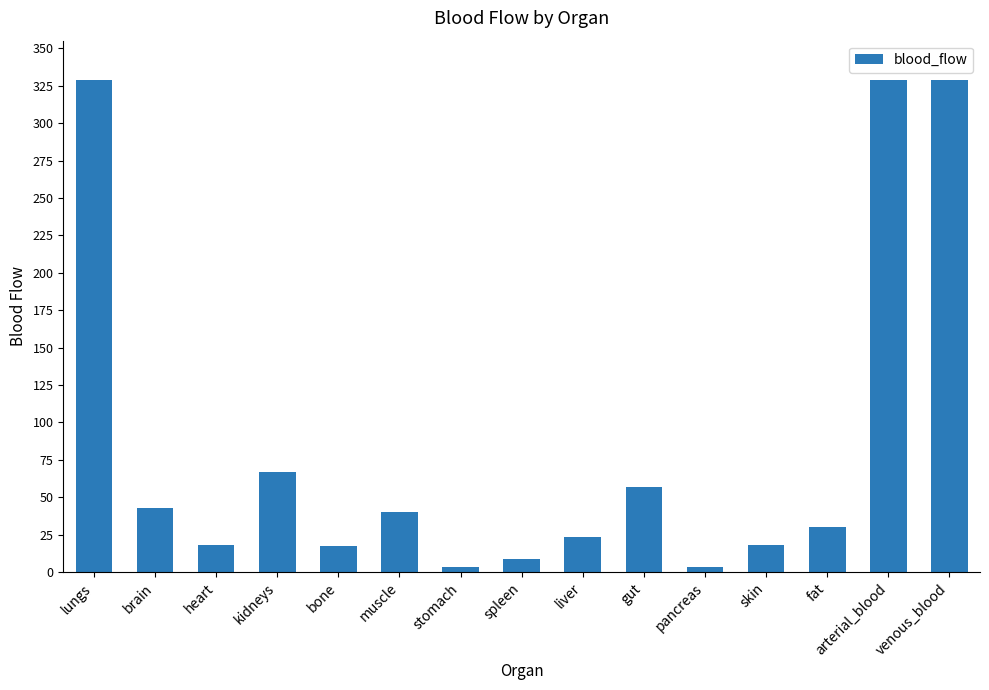

What position from the left is fat?

13